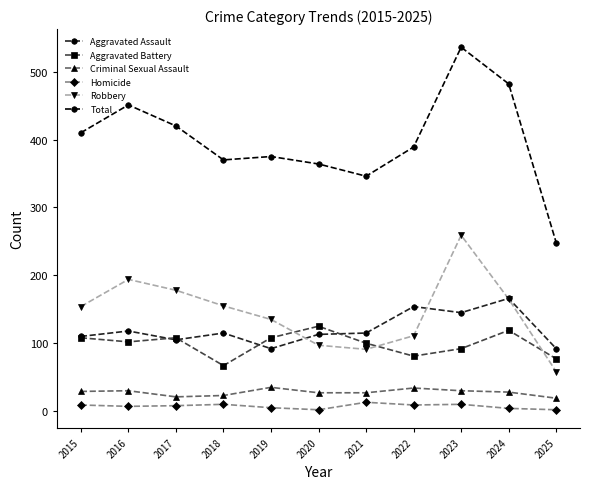

What is the difference between the maximum and minimum values in the Total series?

288